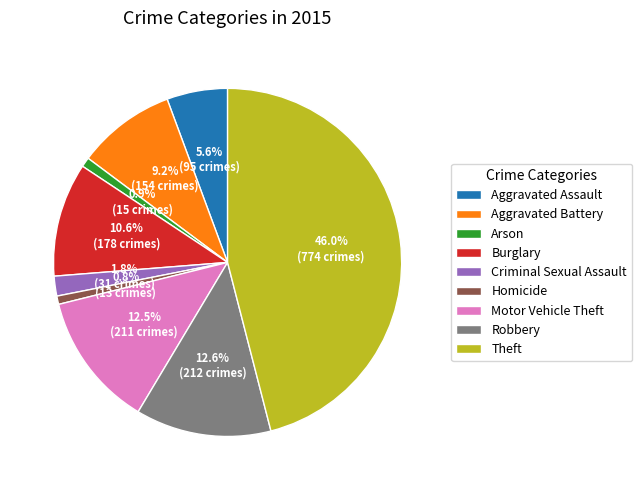

How many slices are in this pie chart?

9